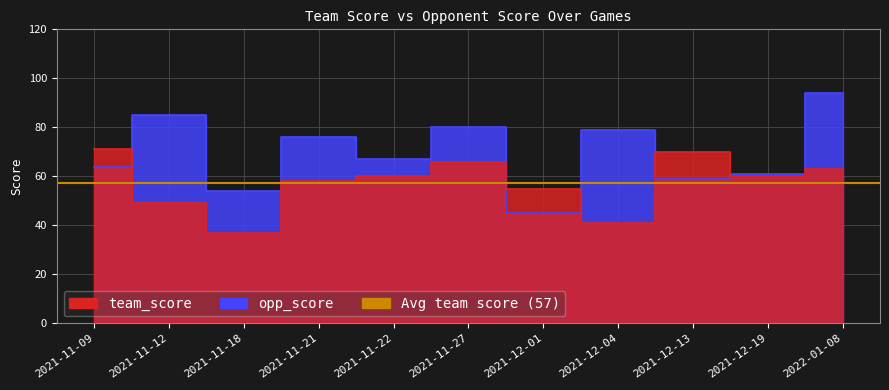

Reading right to left, what are all the values shown in this chart?

team_score: 2022-01-08=63	2021-12-19=60	2021-12-13=70	2021-12-04=41	2021-12-01=55	2021-11-27=66	2021-11-22=60	2021-11-21=58	2021-11-18=37	2021-11-12=49	2021-11-09=71
opp_score: 2022-01-08=94	2021-12-19=61	2021-12-13=59	2021-12-04=79	2021-12-01=45	2021-11-27=80	2021-11-22=67	2021-11-21=76	2021-11-18=54	2021-11-12=85	2021-11-09=64